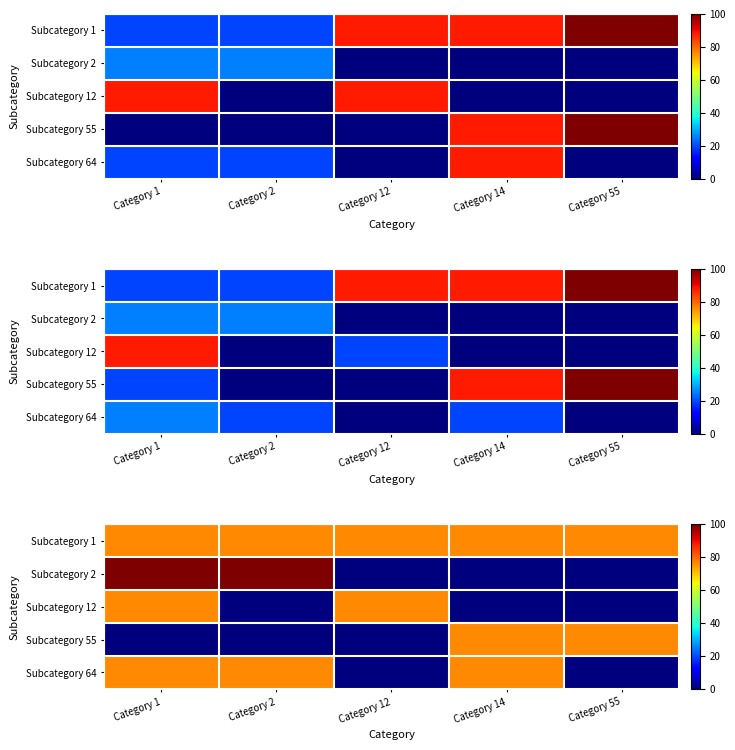

What is the total value across all series at Category 55?

152.9